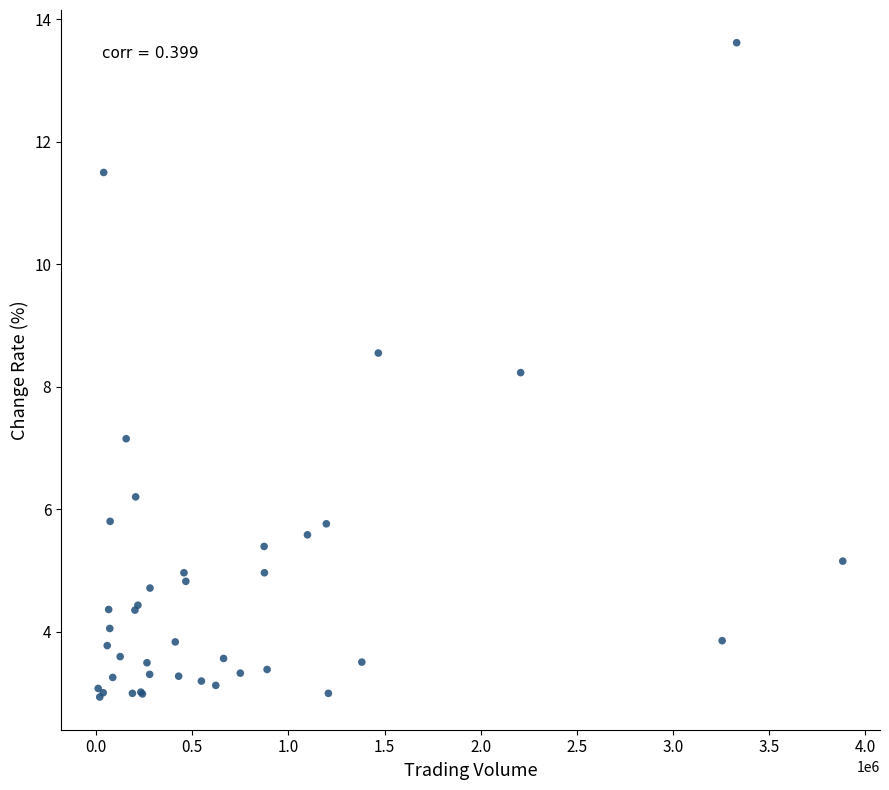

What Y value in the scatter plot is closest to 8?

8.2